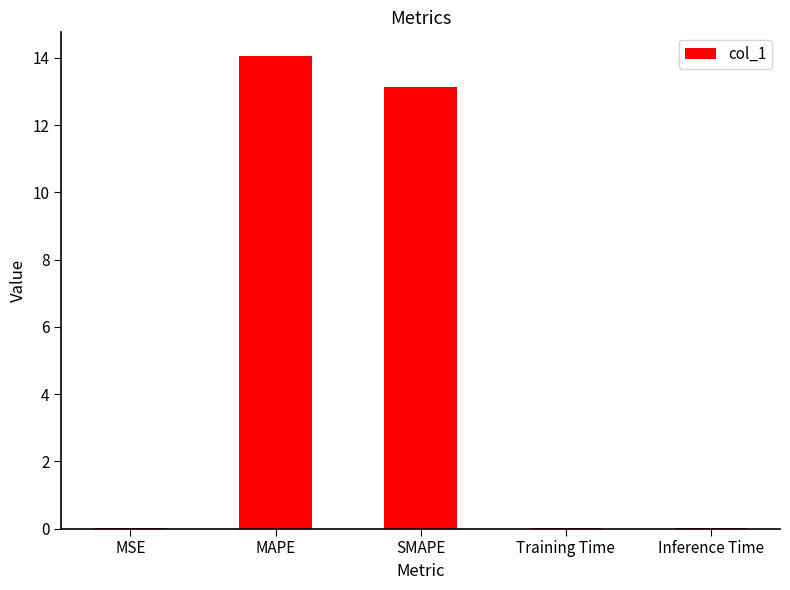

Which label corresponds to the largest value in the chart?

MAPE